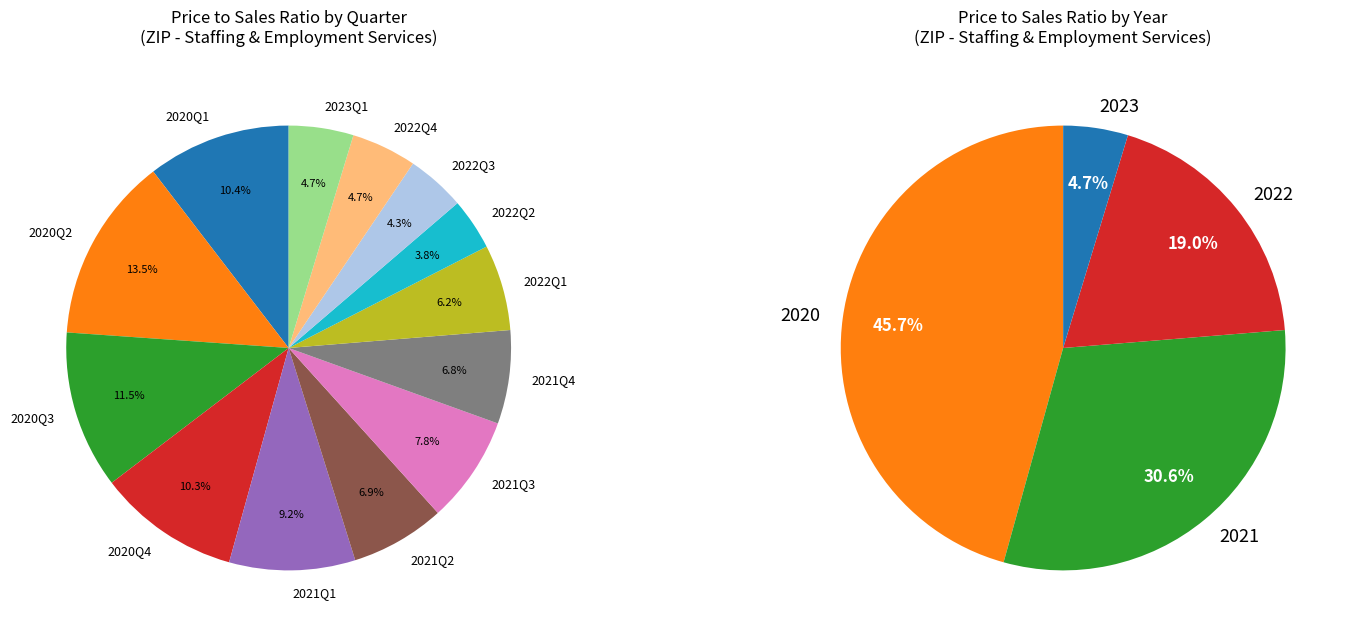

What is the smallest slice in the pie chart?

2022Q2